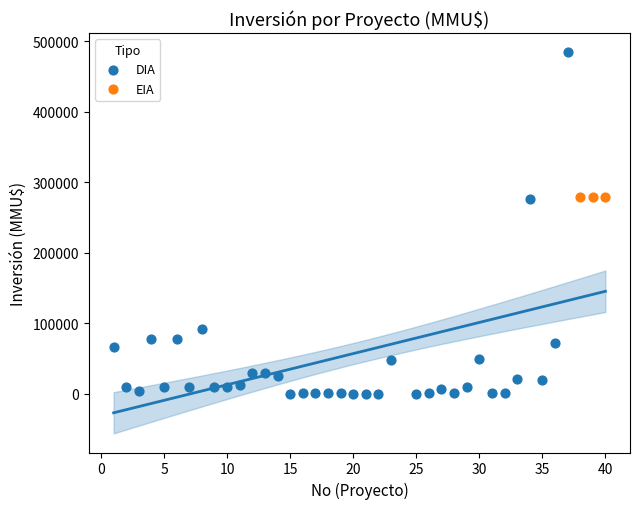

Which series reaches the minimum Y coordinate?

DIA